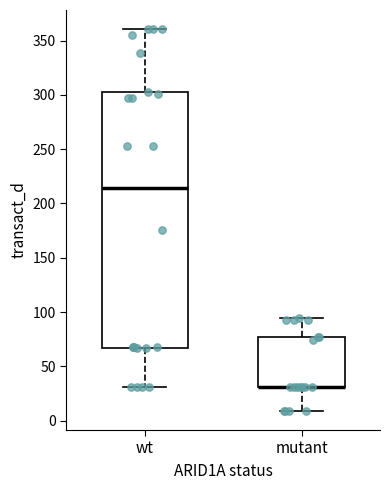

Reading left to right, transcribe this box plot: for each box, give where its median line is, the range the box spans, and where its two whiskers end, as read against the y-axis. The values are not printed on the chart, so give them approximately, as read against the axis.

wt: median 215, box 65 to 300, whiskers 30 to 360
mutant: median 30 (drawn on the box's lower edge), box 30 to 75, whiskers 10 to 95